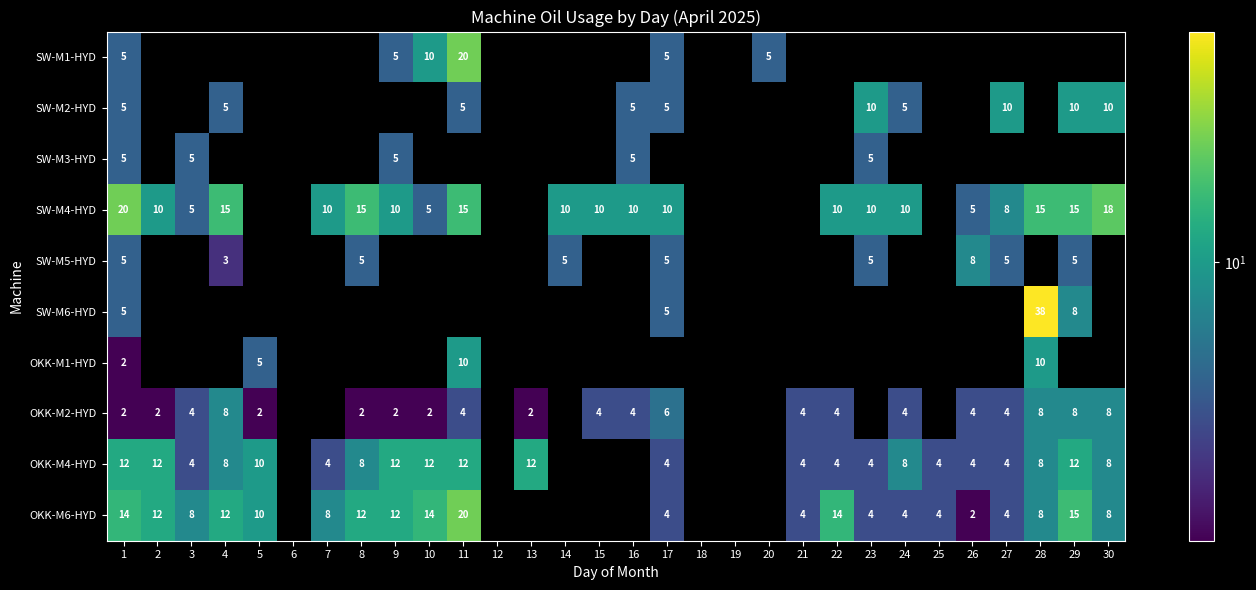

How many series are shown in this chart?

10